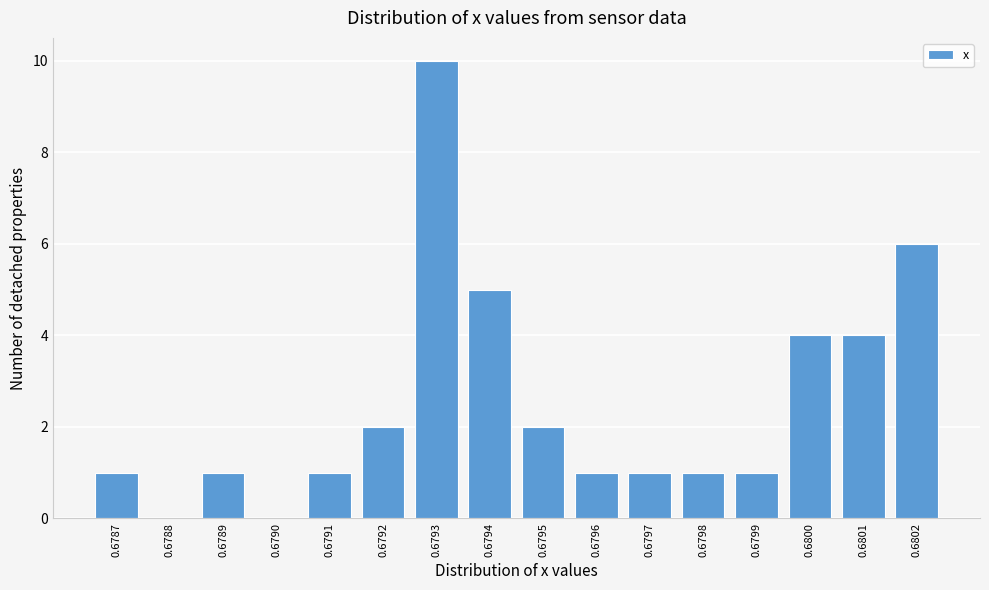

Reading left to right, extract all data points from this chart.

0.6787=1	0.6788=0	0.6789=1	0.6790=0	0.6791=1	0.6792=2	0.6793=10	0.6794=5	0.6795=2	0.6796=1	0.6797=1	0.6798=1	0.6799=1	0.6800=4	0.6801=4	0.6802=6